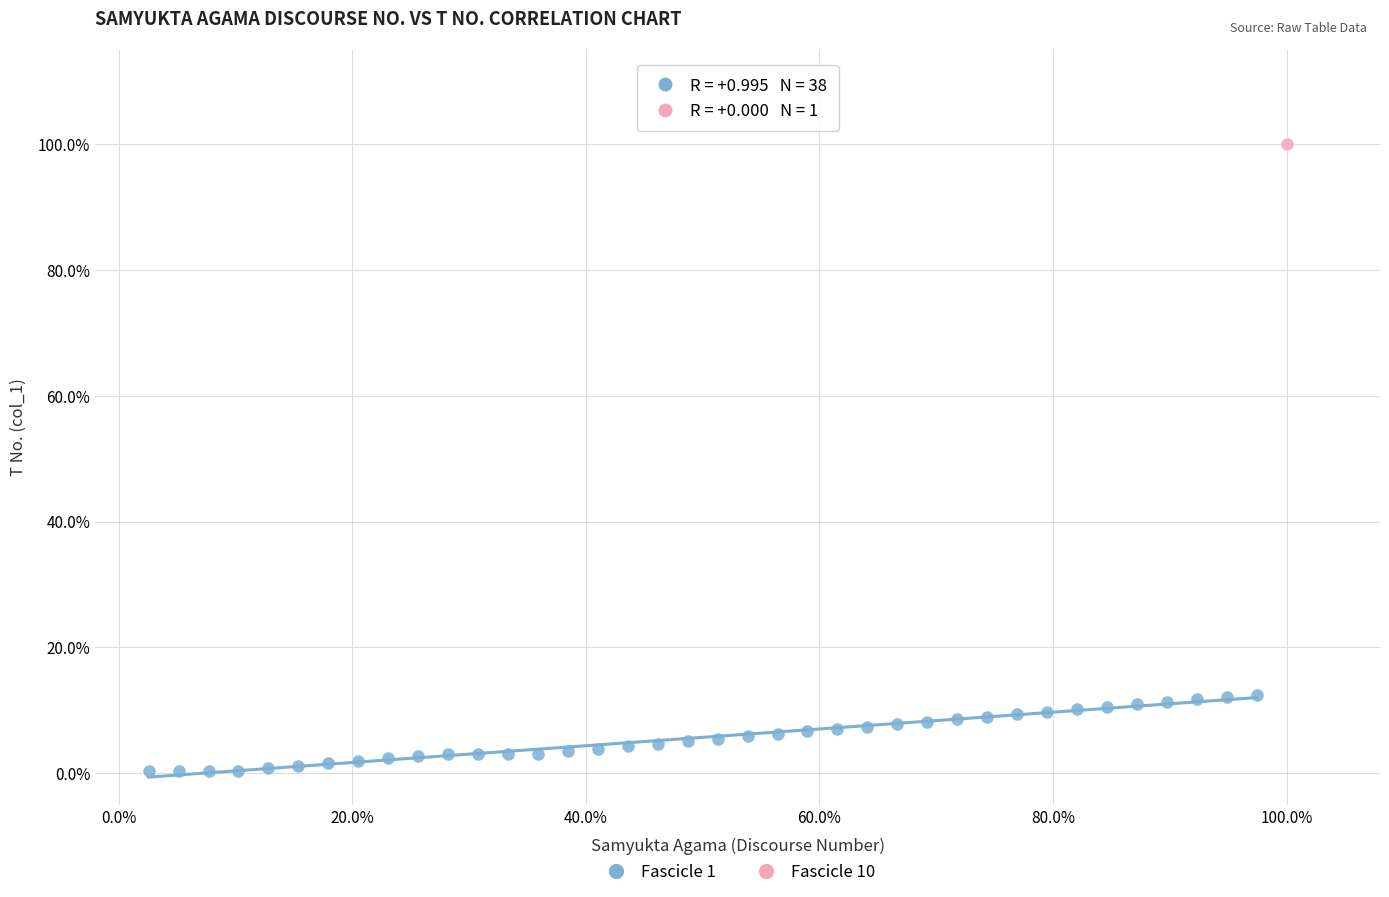

What are all the series names shown in the legend?

Fascicle 1, Fascicle 10